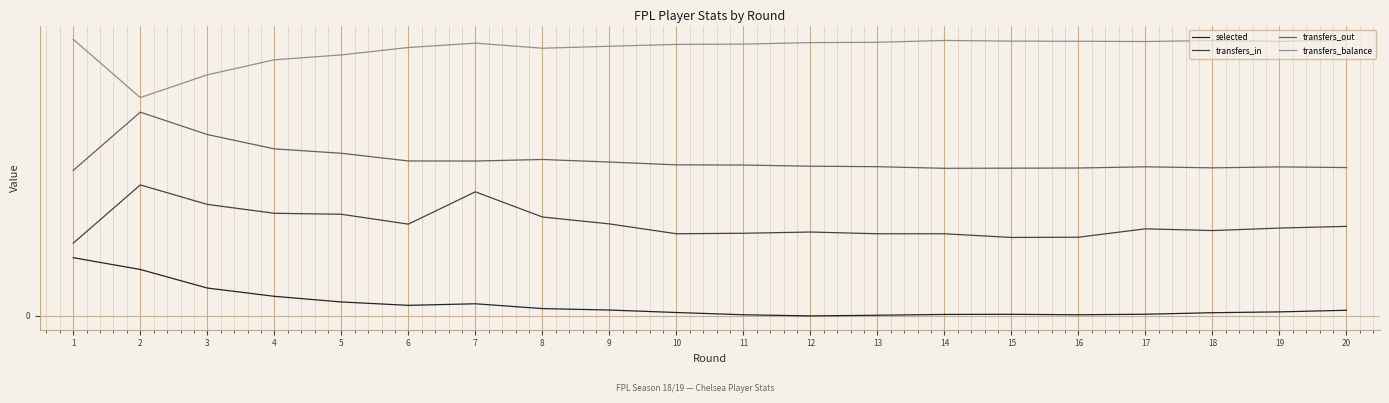

True or false: selected and transfers_in intersect in this chart.

False